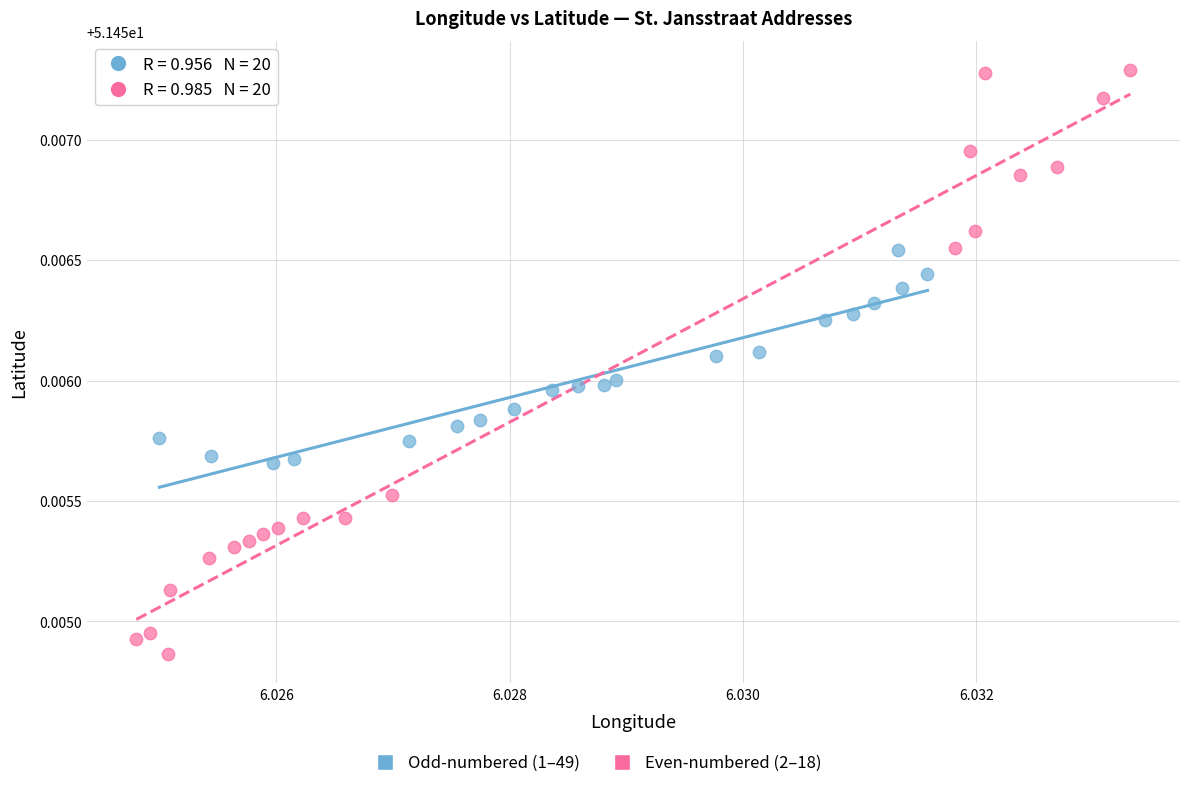

Which series reaches the maximum Y coordinate?

Even-numbered (2–18)